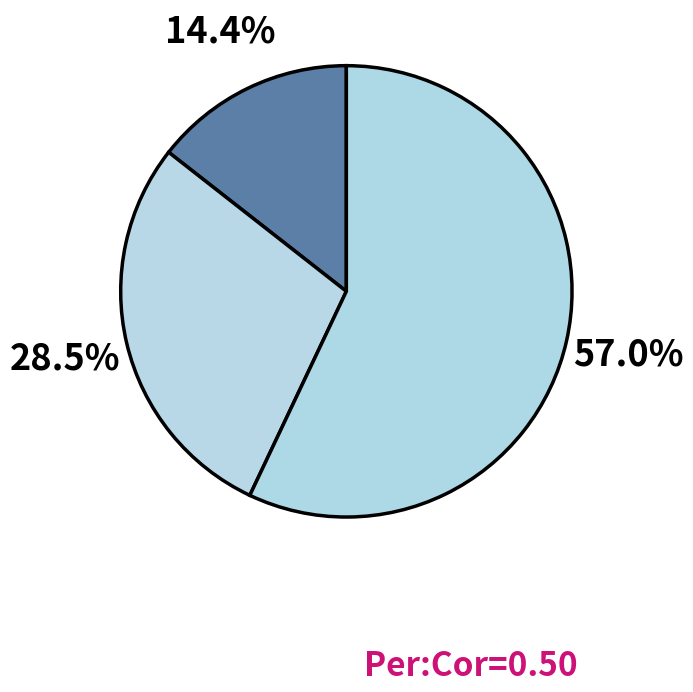

How many slices are in this pie chart?

3